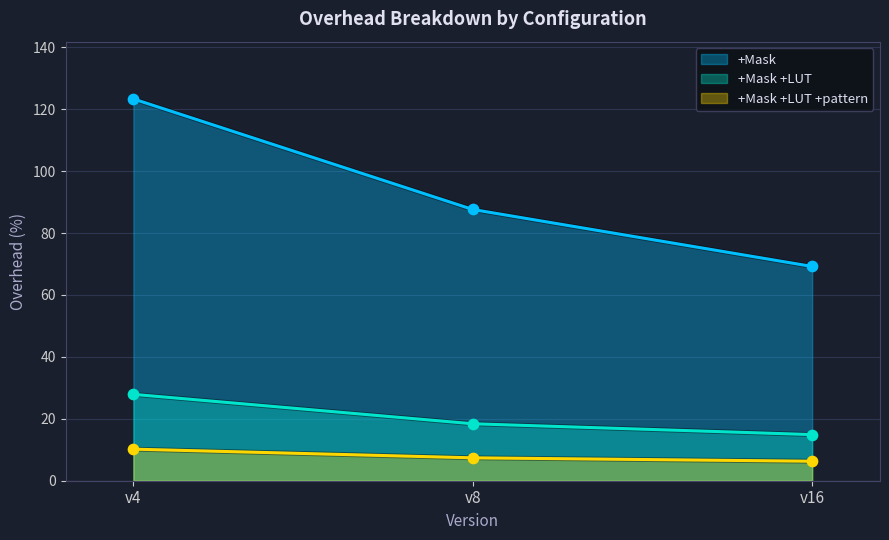

At which category is the sum across all series the highest?

v4